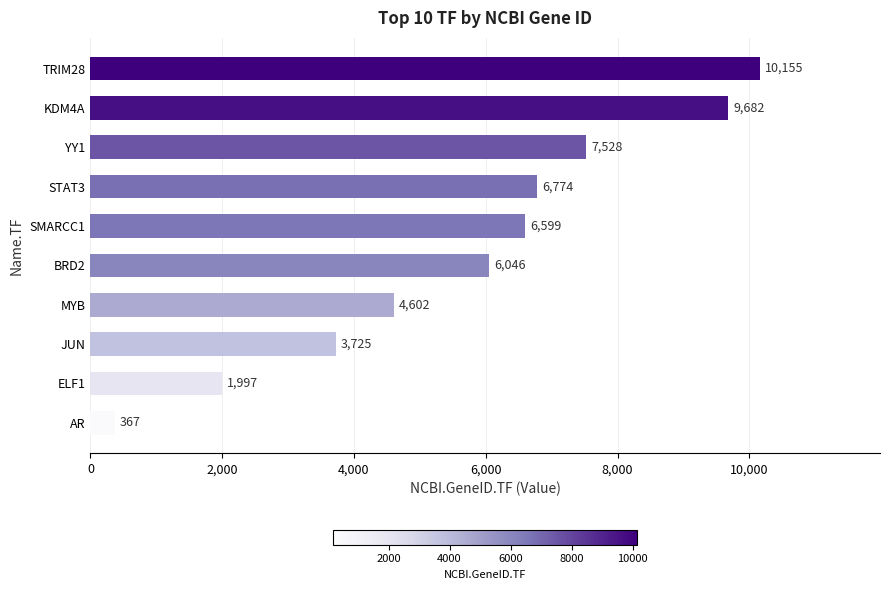

Rank the categories by value from lowest to highest.

AR, ELF1, JUN, MYB, BRD2, SMARCC1, STAT3, YY1, KDM4A, TRIM28